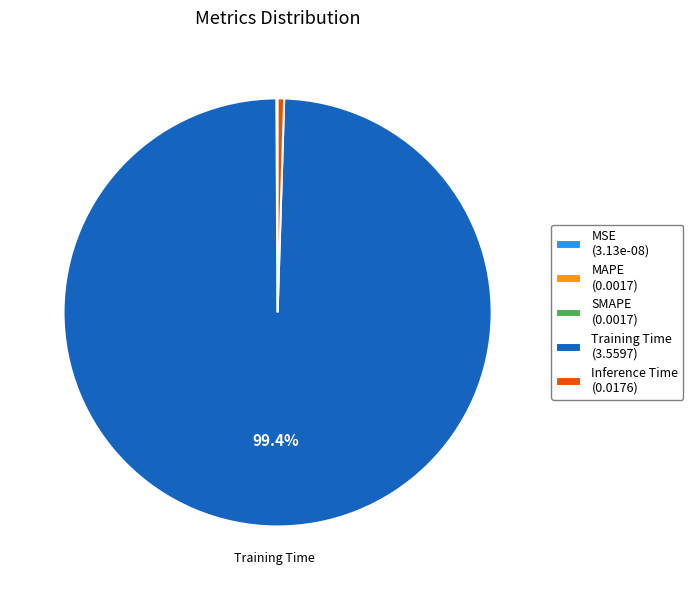

Does any single category account for the majority?

Yes